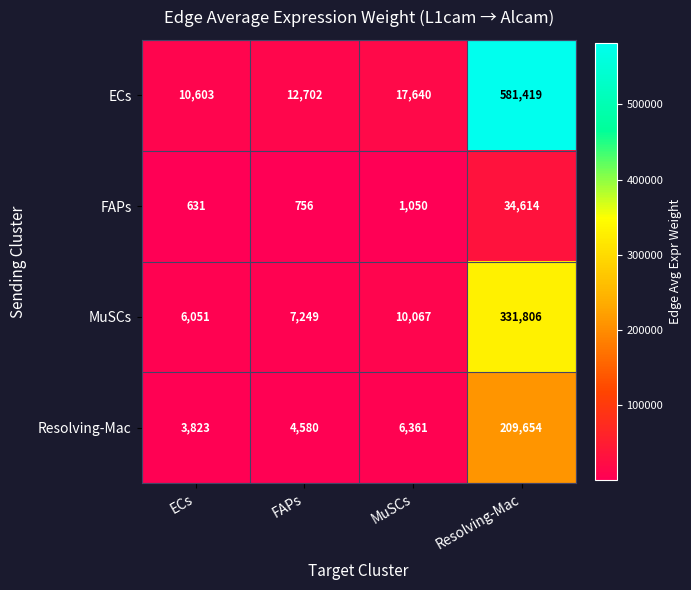

At which category is the sum across all series the highest?

Resolving-Mac